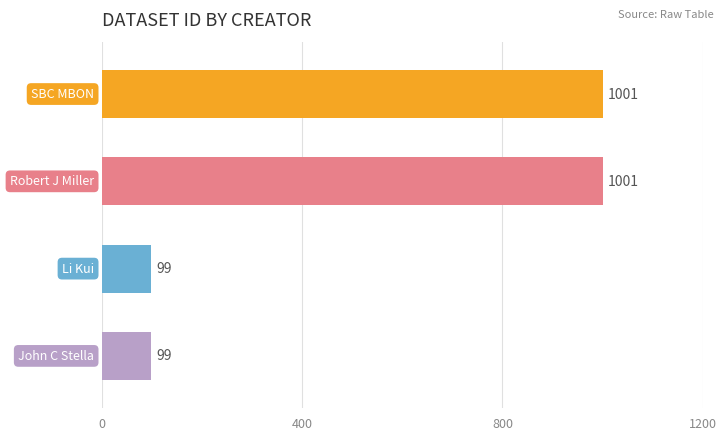

Reading top to bottom, list all the values displayed in this chart.

1001	1001	99	99